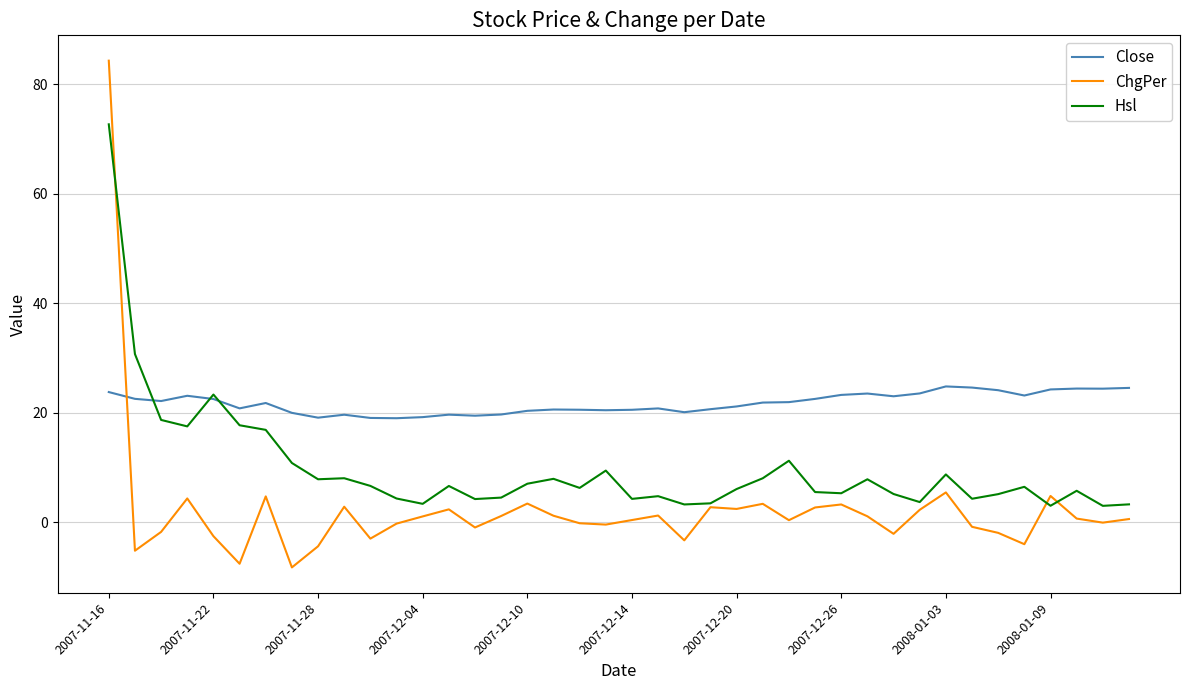

Which series has the largest total across all categories?

Close